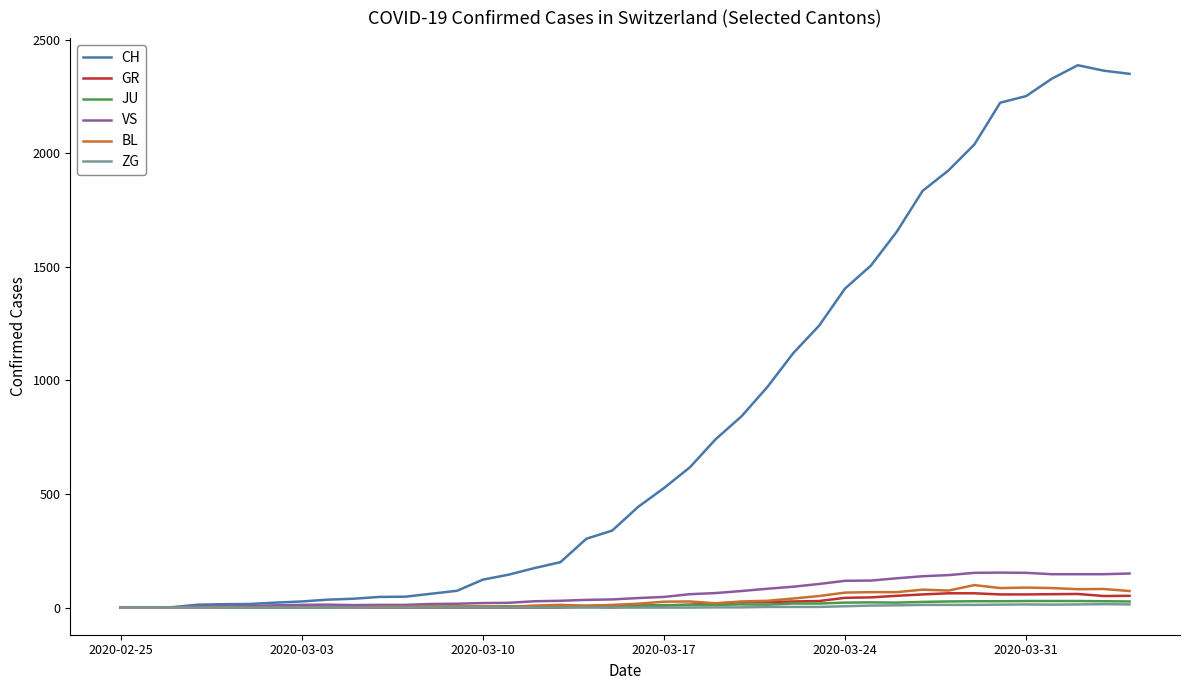

How many distinct data groups are displayed?

6